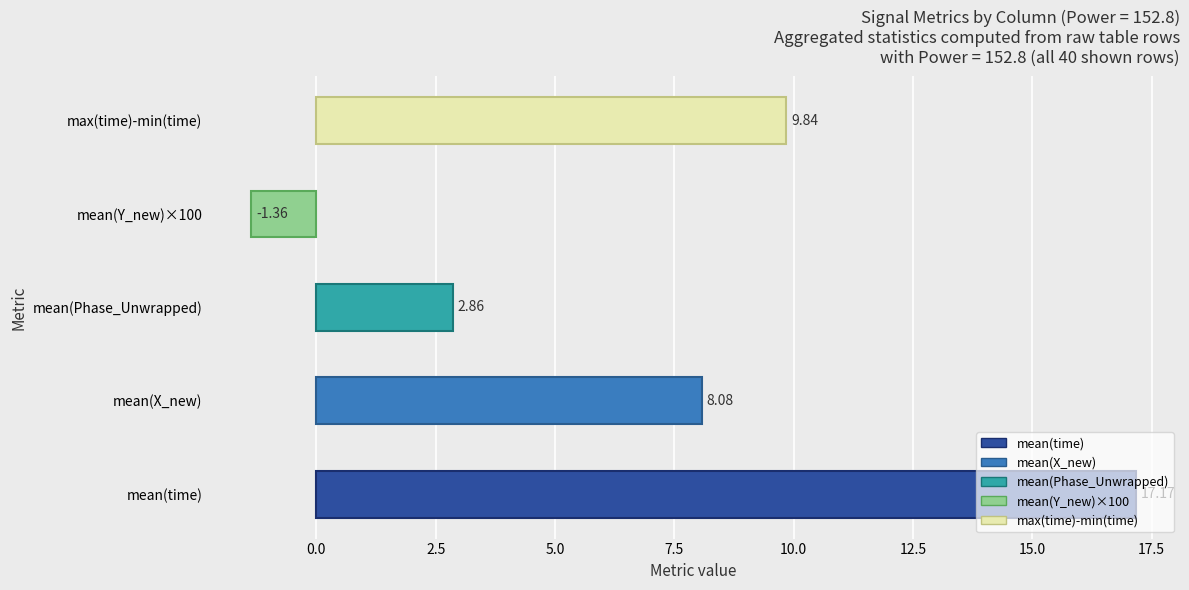

How many series are shown in this chart?

1